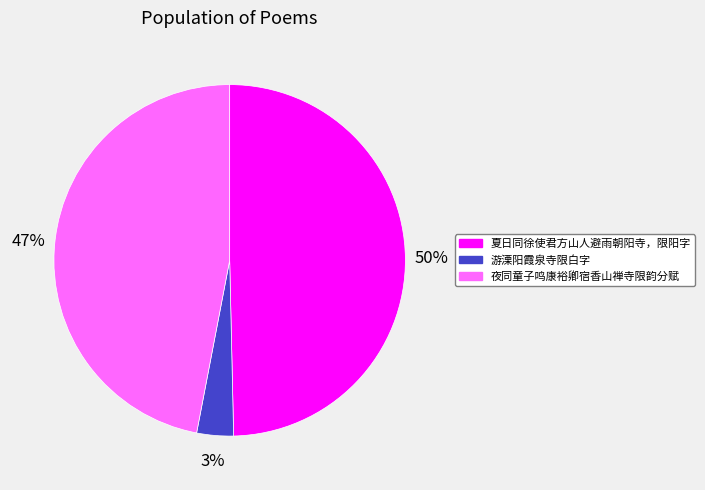

To the nearest percent, what percentage of the pie is 夏日同徐使君方山人避雨朝阳寺，限阳字?

50%